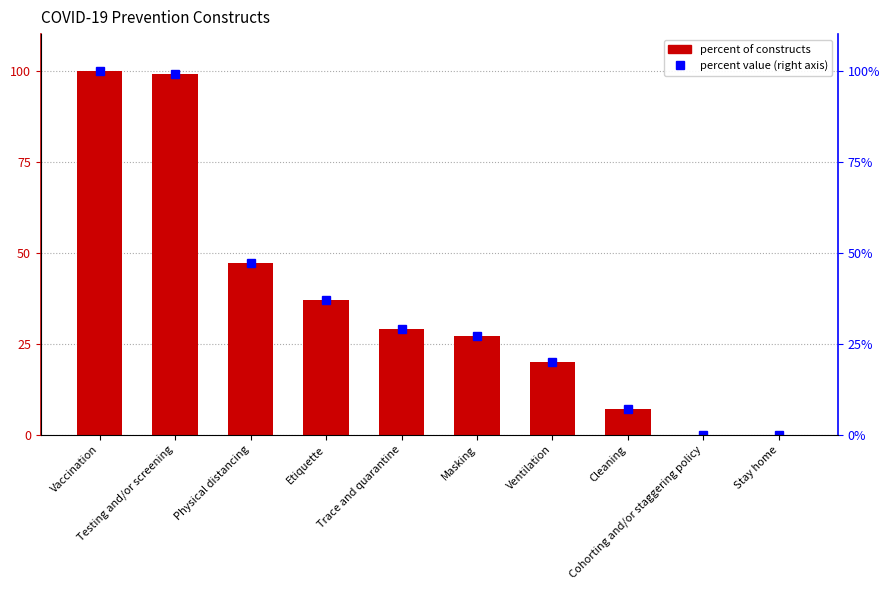

At which label does Percent (right axis) reach its peak?

Vaccination